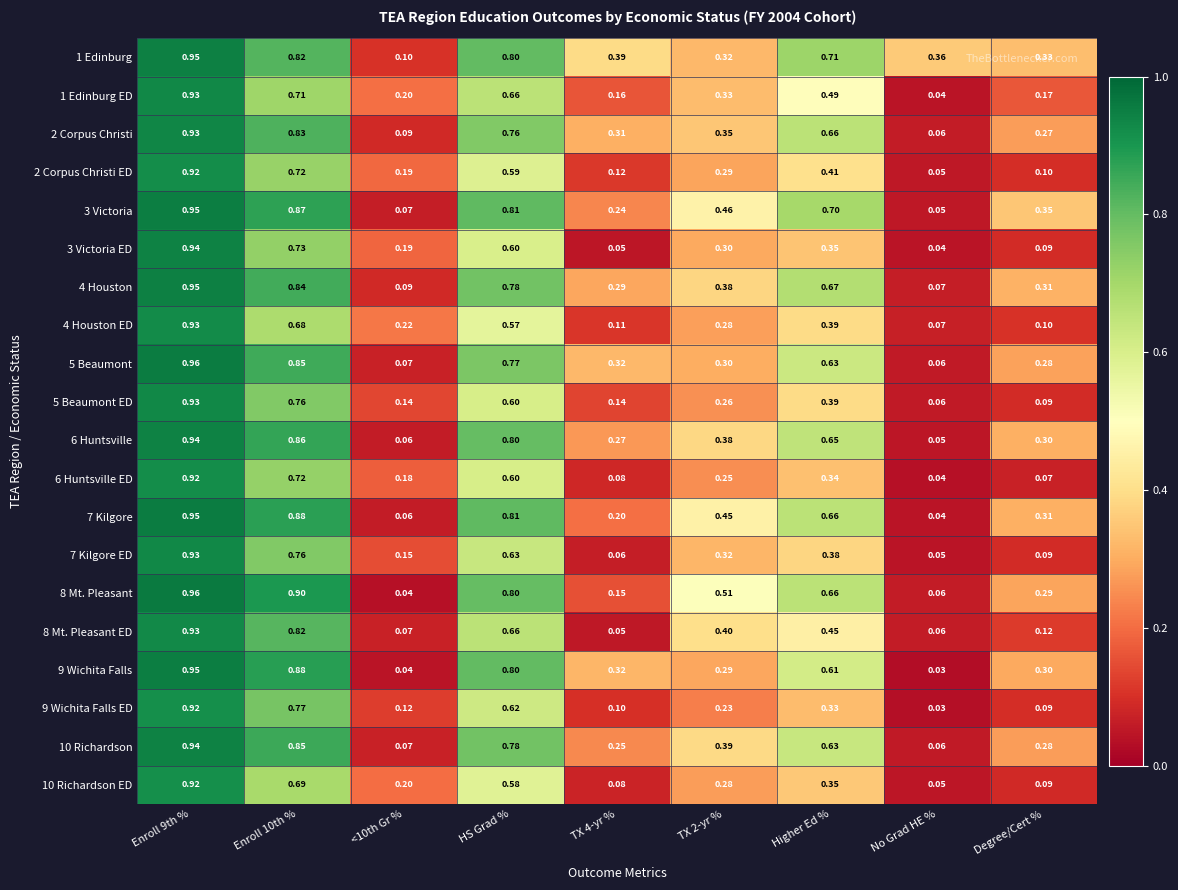

Which category has the lowest value across all series?

No Grad HE %